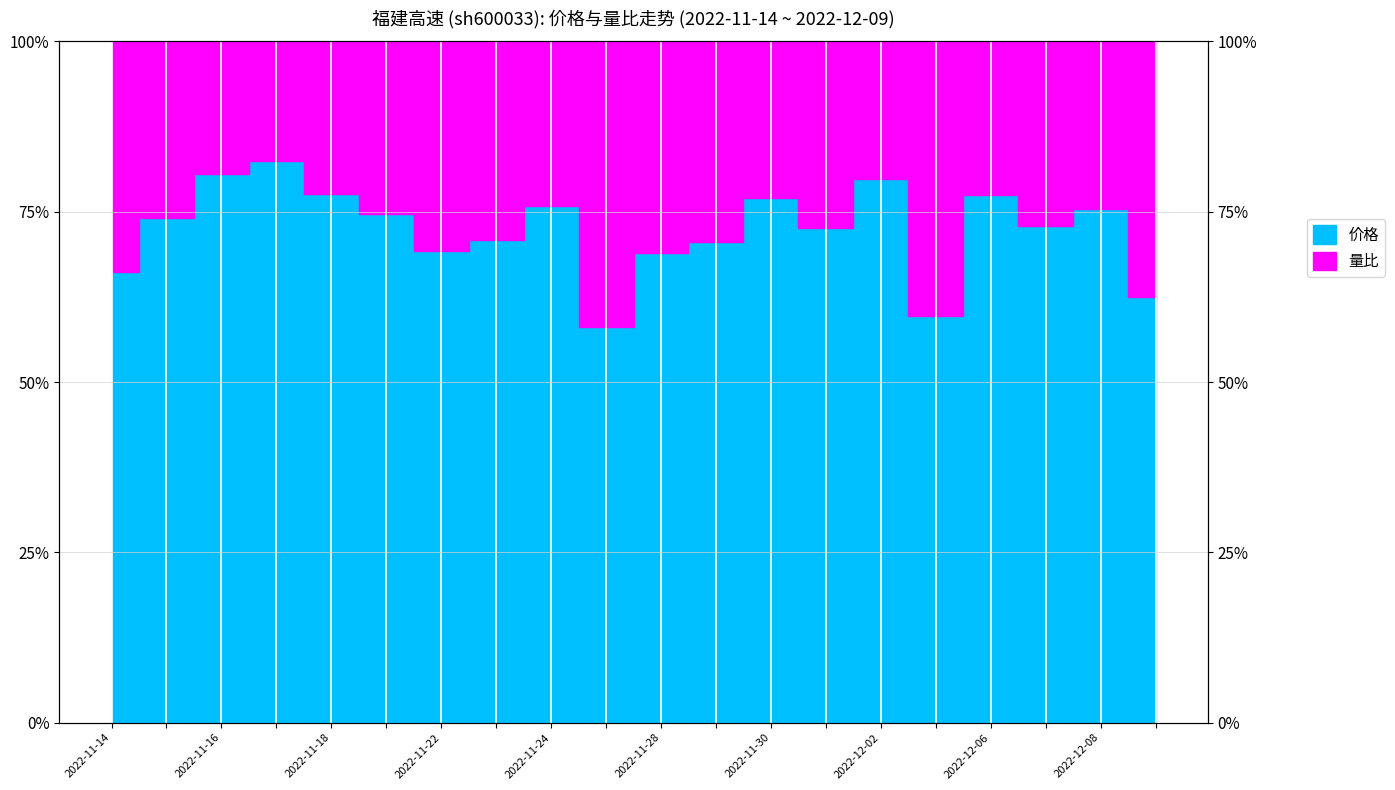

True or false: there are more than 2 points higher than both neighbors.

True